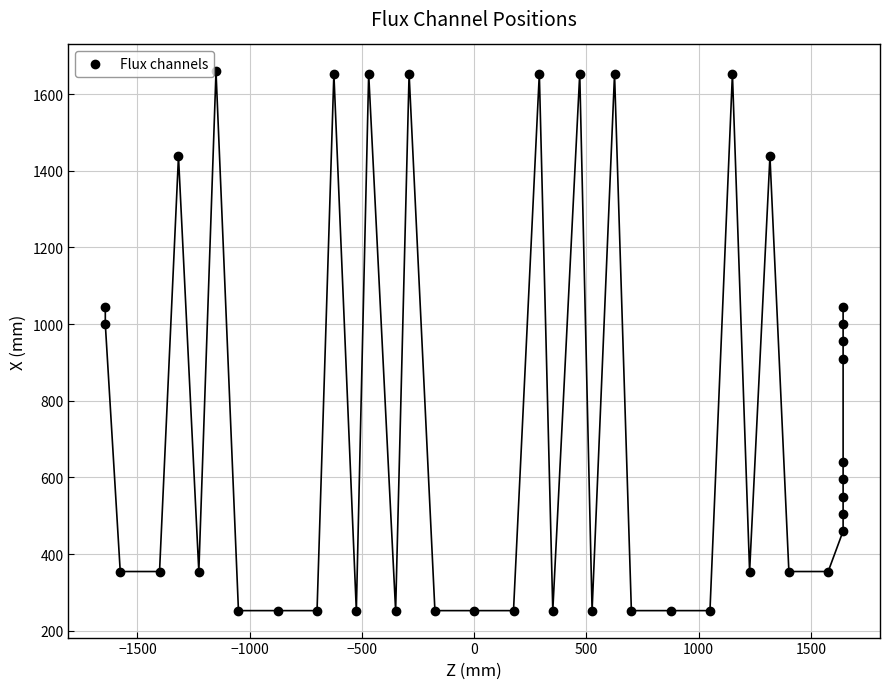

What is the range of Y values (max minus min)?

1406.8